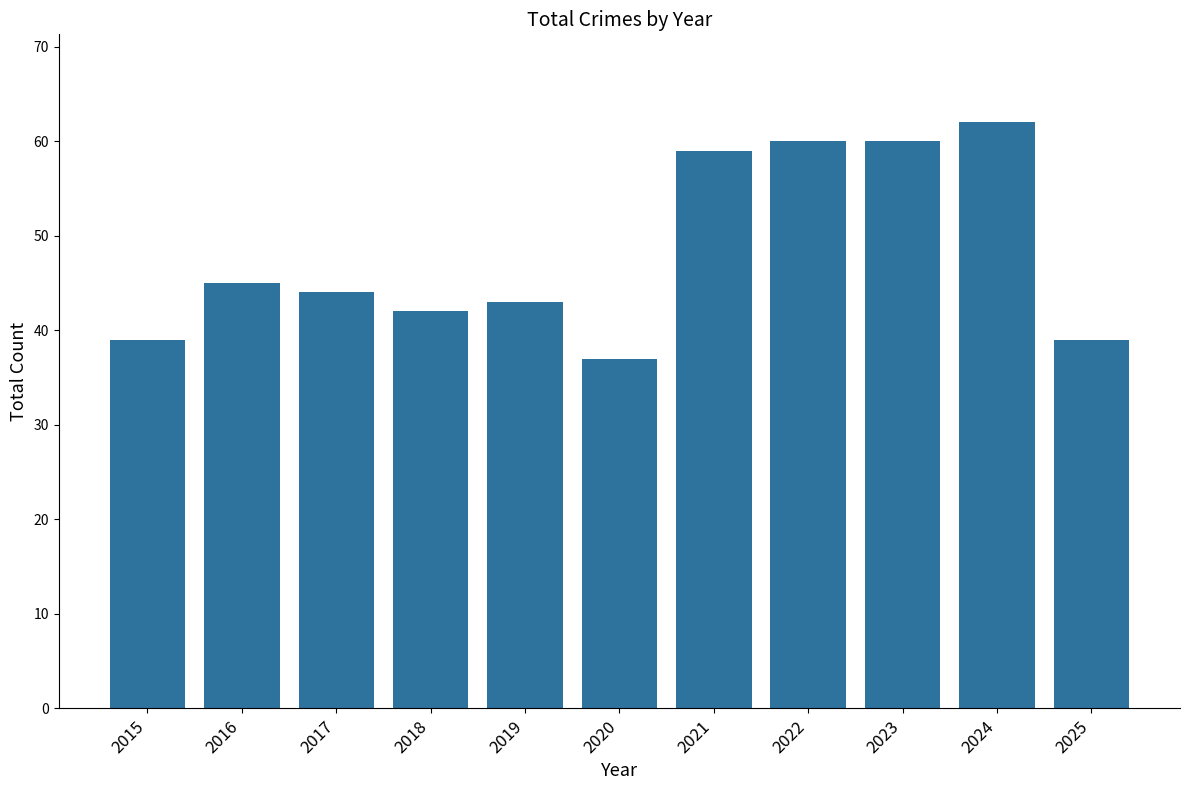

What is the sum of the values at 2023 and 2016?

105